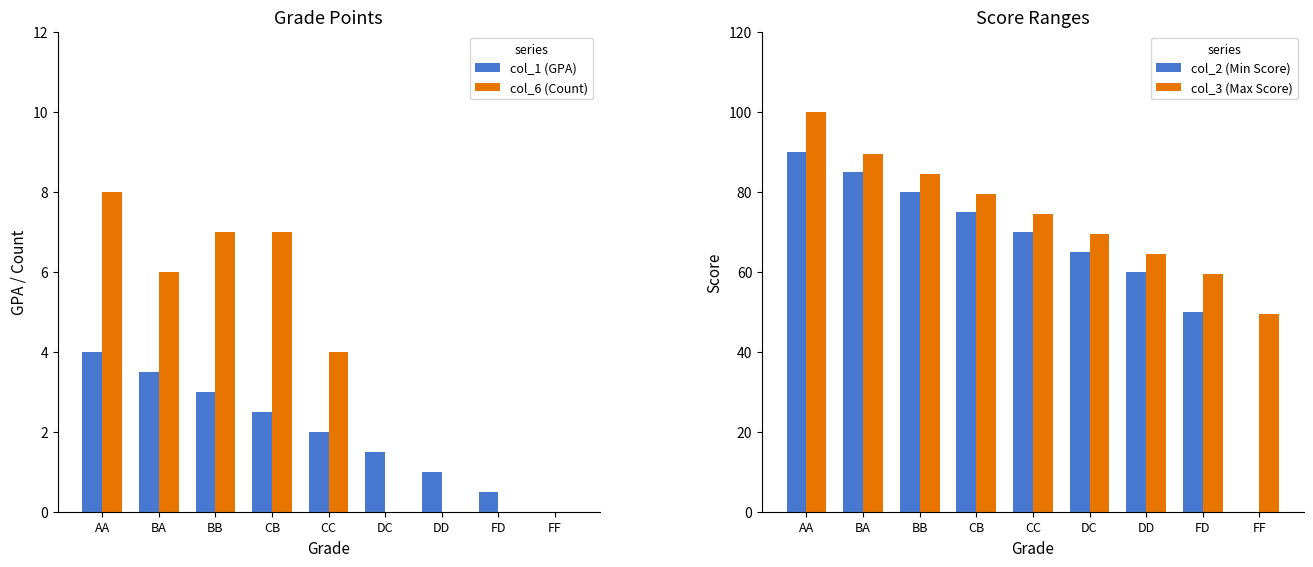

How many groups of bars are there?

9